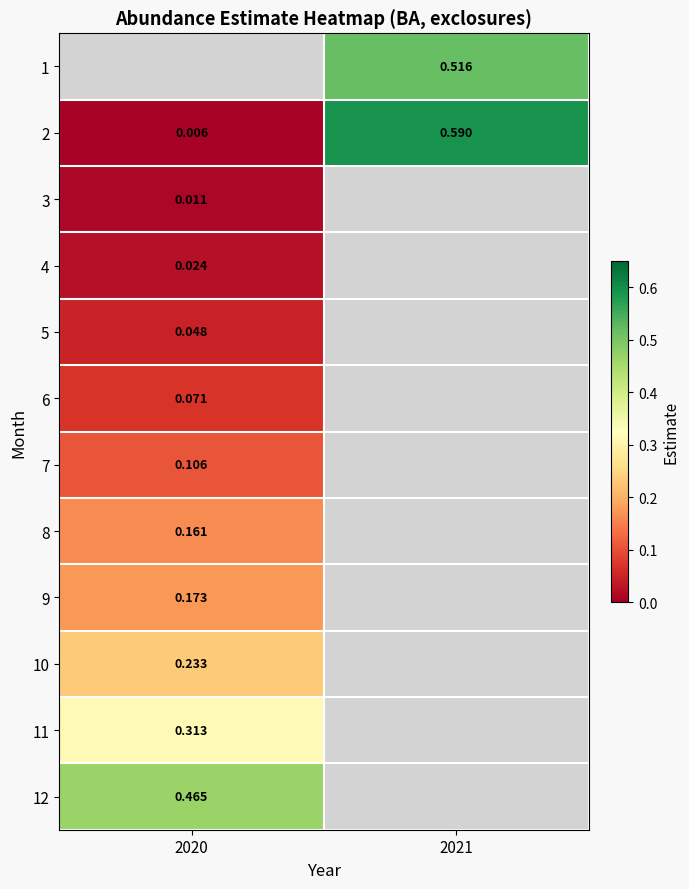

The value of 3 at 2020 is 0.0. True or false?

False